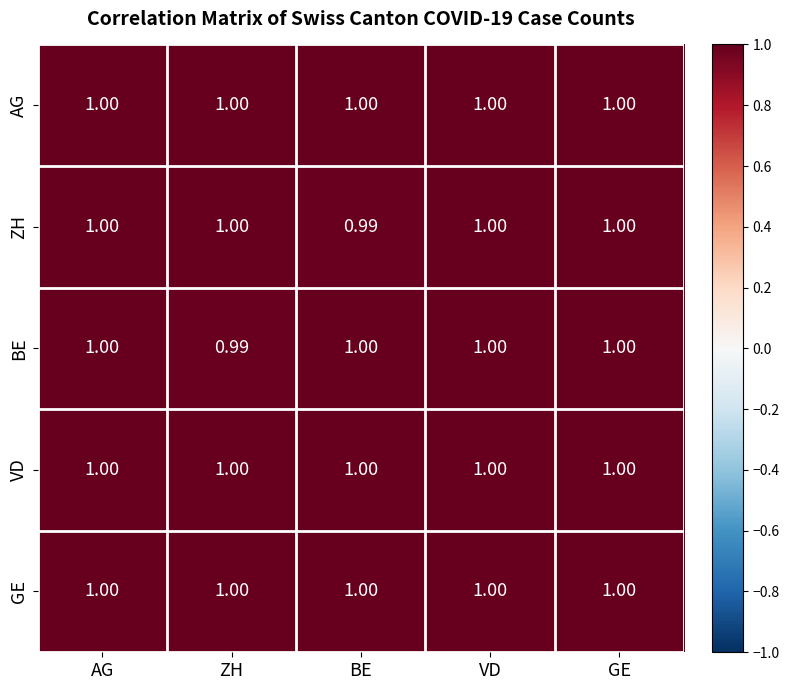

How many distinct data groups are displayed?

5